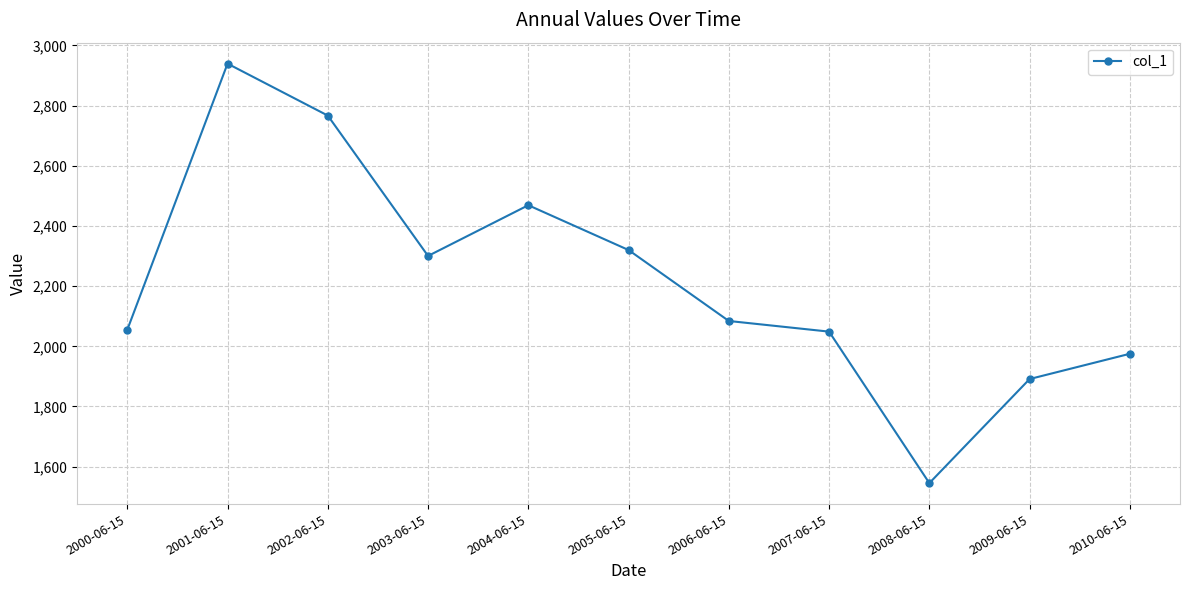

Where is the data nearest to the value 2242?

2003-06-15